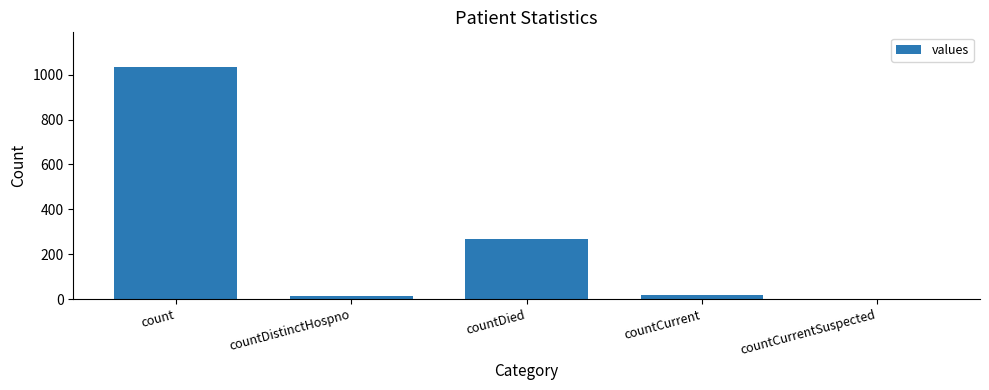

True or false: the data shows 266 at countDied.

True